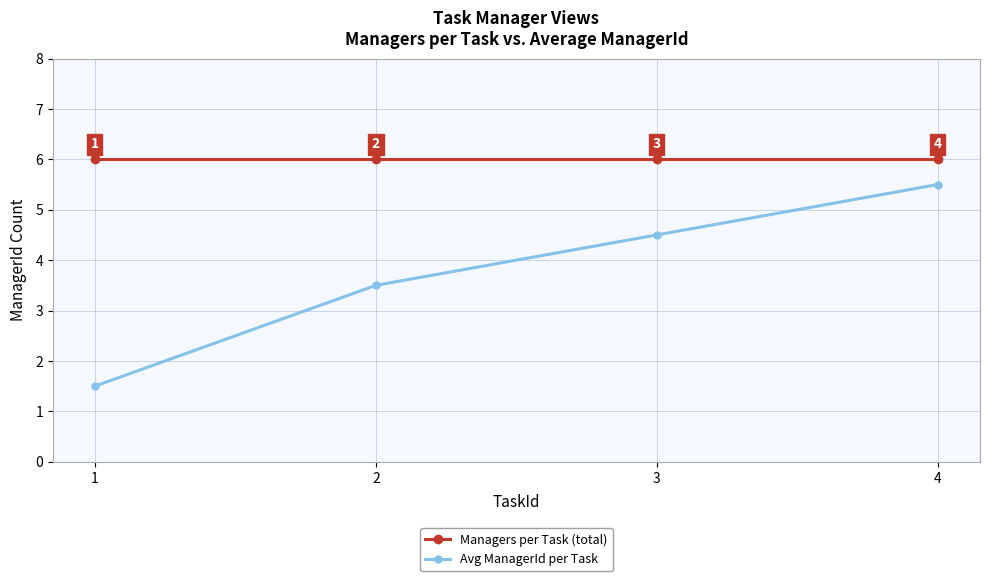

What is the difference between the highest and lowest values at 3?

1.5